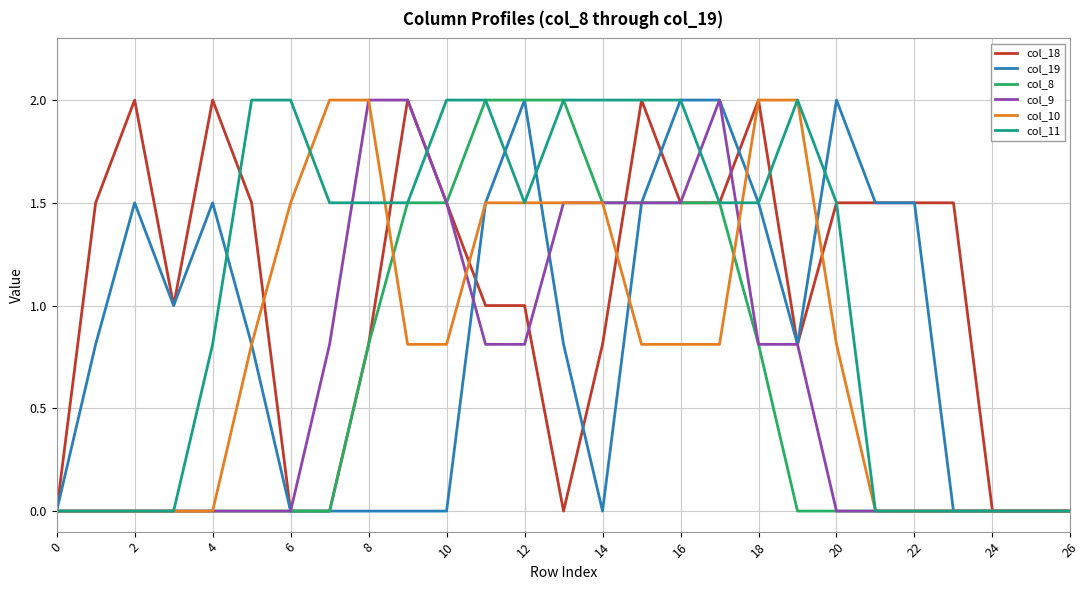

What is the maximum value shown in the chart?

2.0